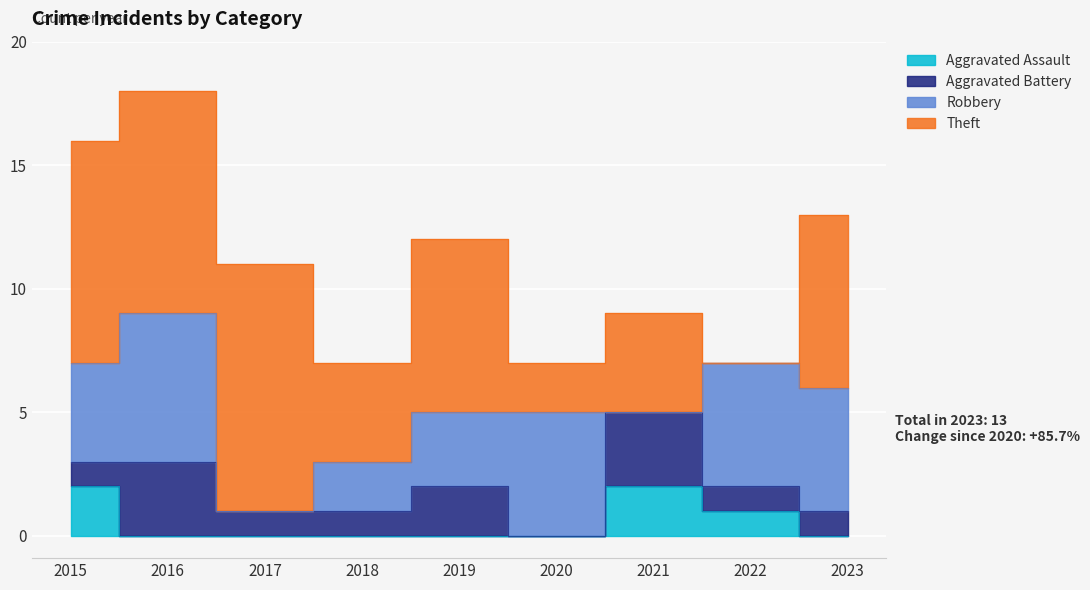

Rank the series by their average value, from lowest to highest.

Aggravated Assault, Aggravated Battery, Robbery, Theft